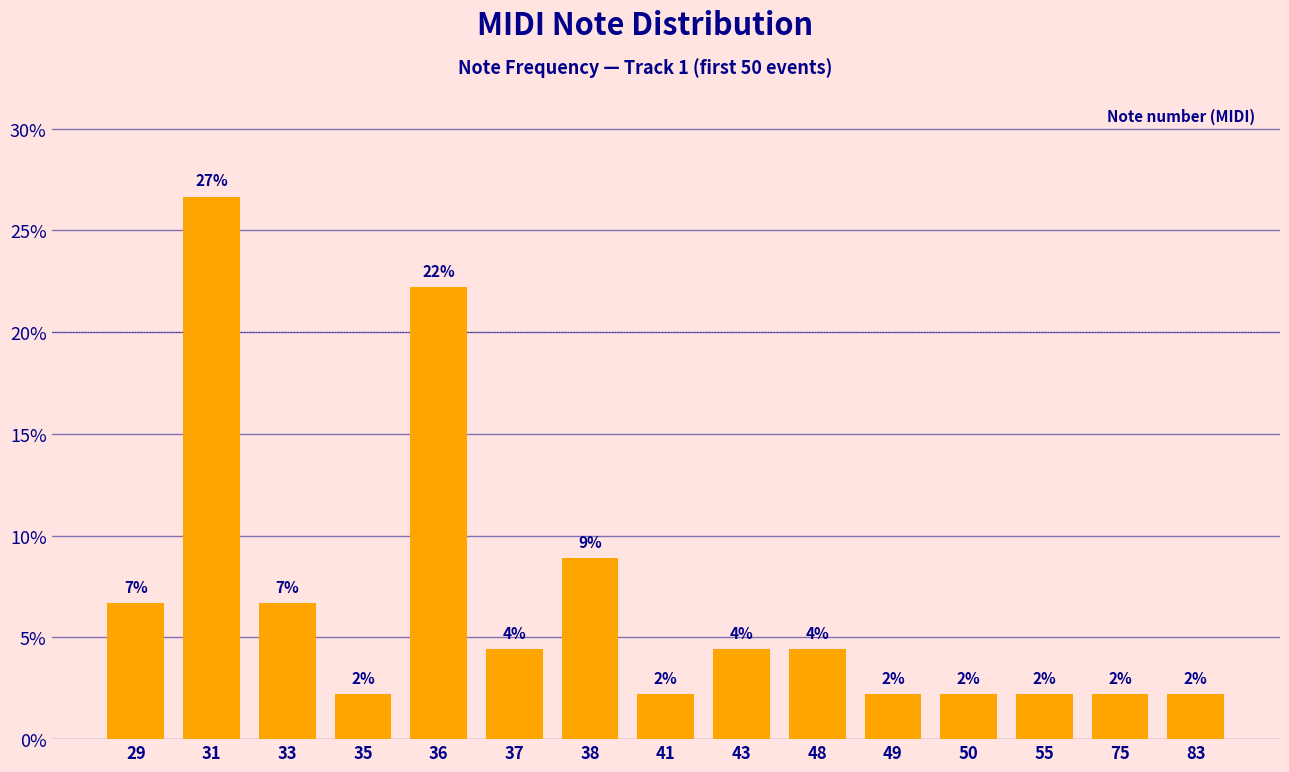

Reading left to right, extract all data points from this chart.

29=6.7	31=26.7	33=6.7	35=2.2	36=22.2	37=4.4	38=8.9	41=2.2	43=4.4	48=4.4	49=2.2	50=2.2	55=2.2	75=2.2	83=2.2